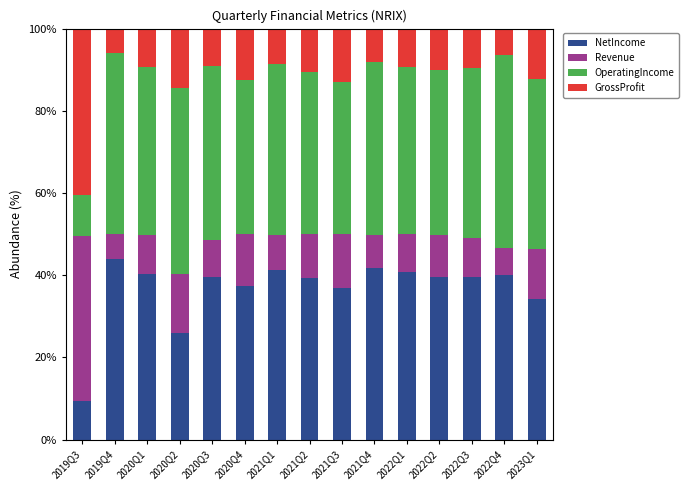

Is it true that NetIncome equals 39.7 at 2022Q2?

True